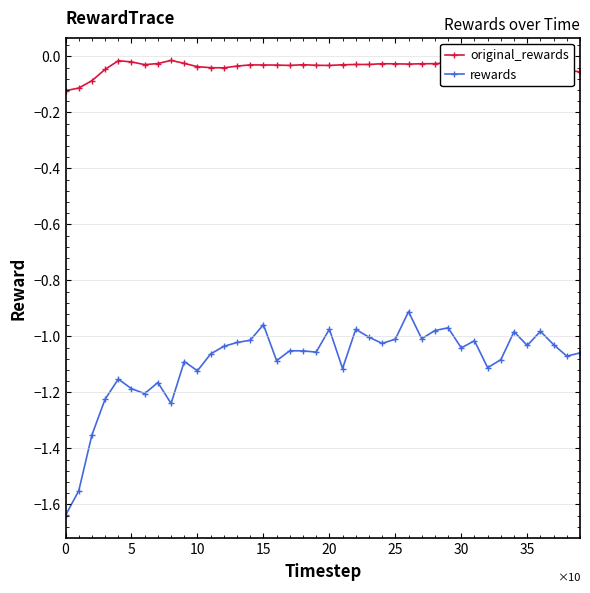

Rank the series by their maximum value, from lowest to highest.

rewards, original_rewards